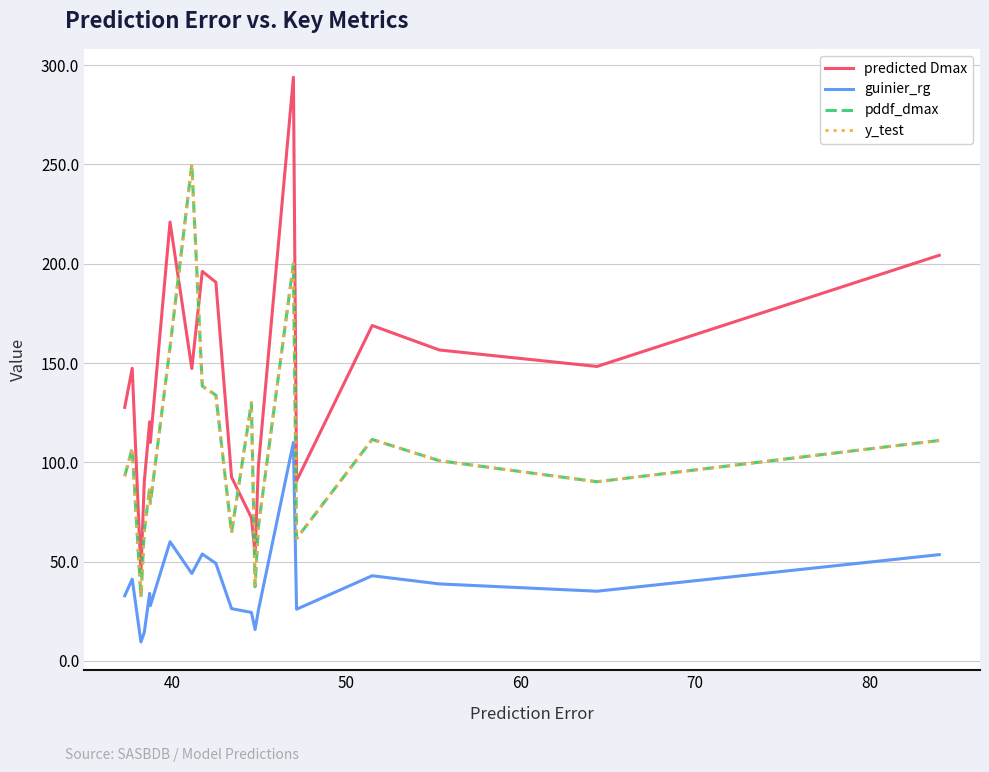

Does the chart have visible grid lines?

Yes